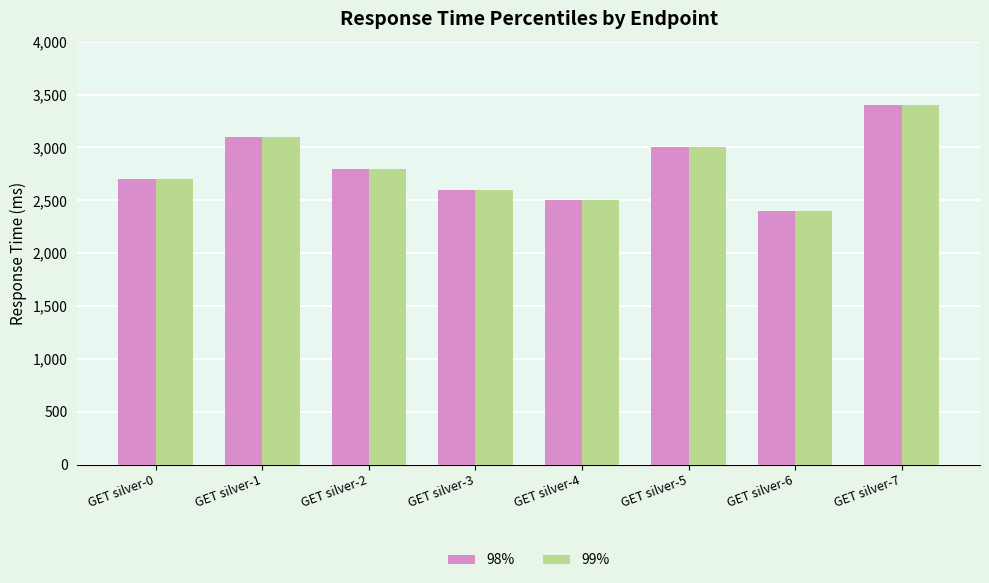

The value of 98% at GET silver-6 is 4103. True or false?

False